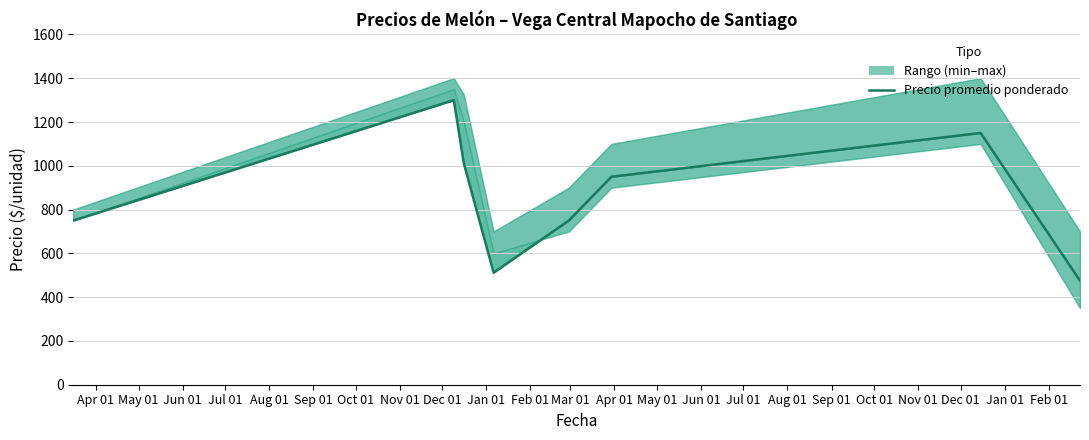

True or false: the data has more than 2 interior local peaks.

False